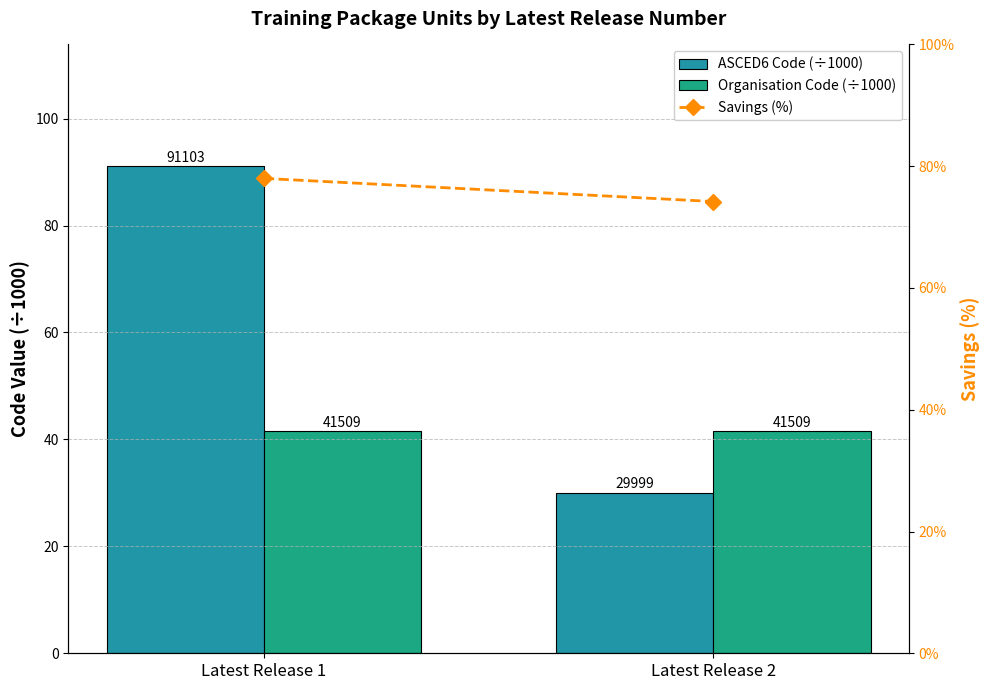

Does the chart contain stacked bars?

No